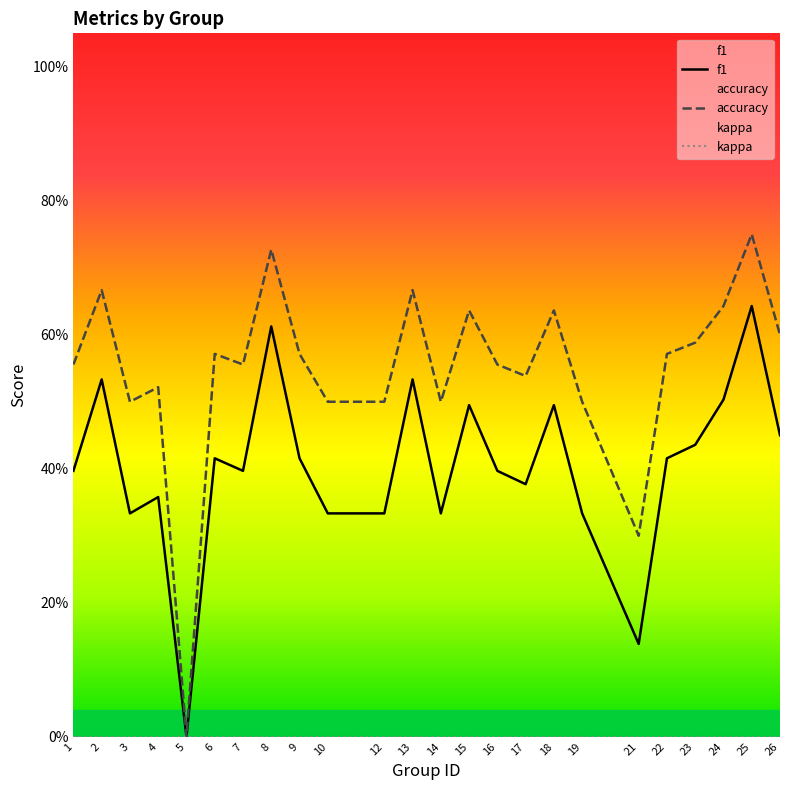

Which series has the largest total across all categories?

accuracy